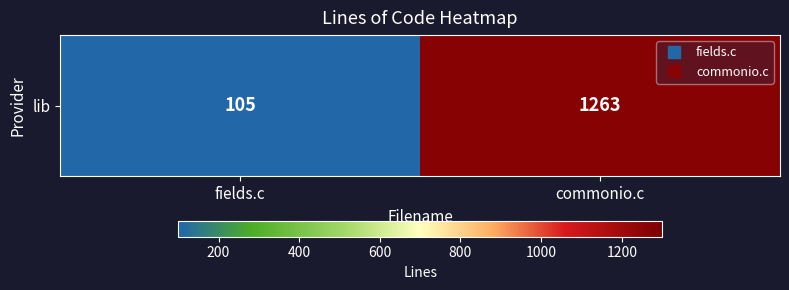

What is the sum of the values at commonio.c and fields.c?

1368